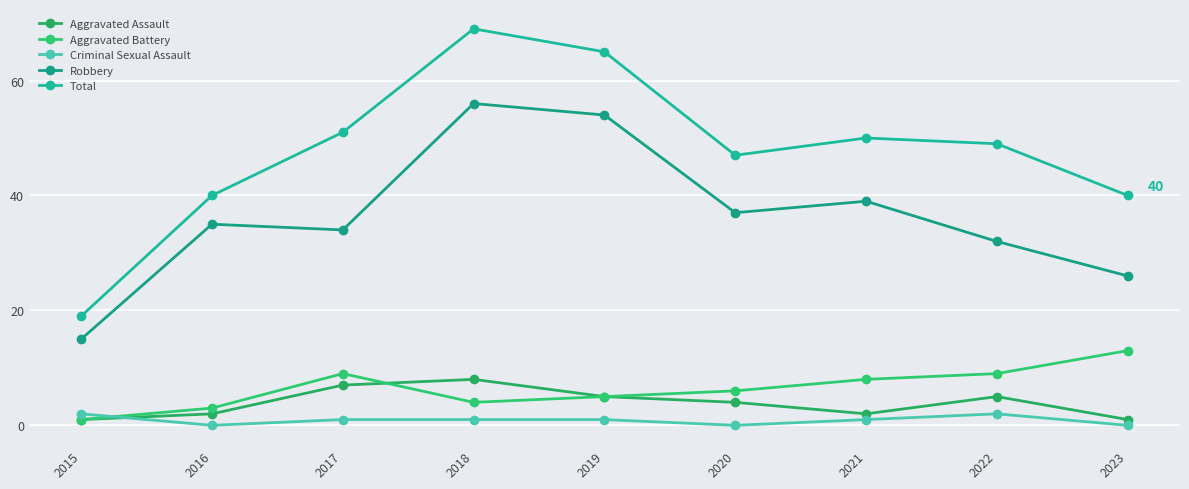

After their last crossing, which series has the higher values: Criminal Sexual Assault or Aggravated Assault?

Aggravated Assault